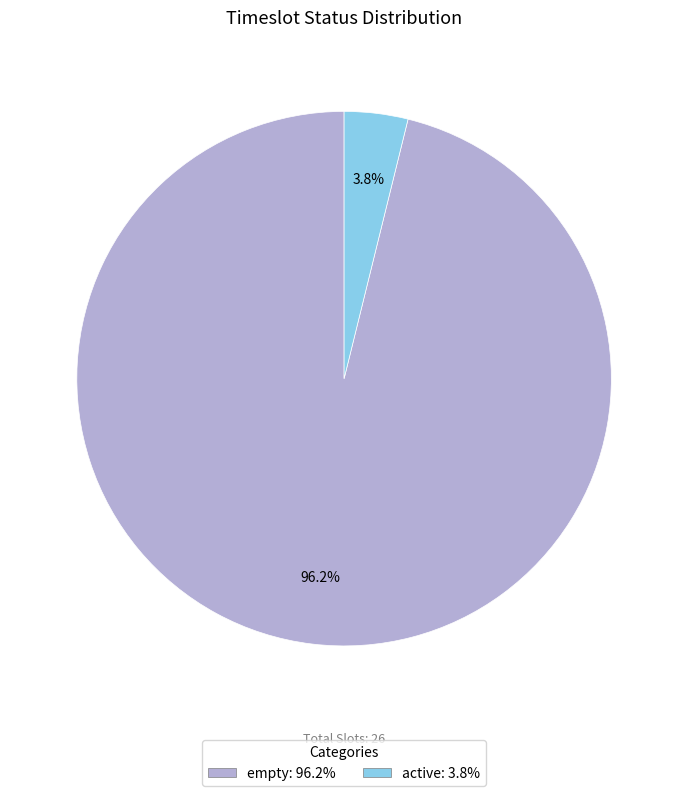

Rank the categories by value from highest to lowest.

empty, active